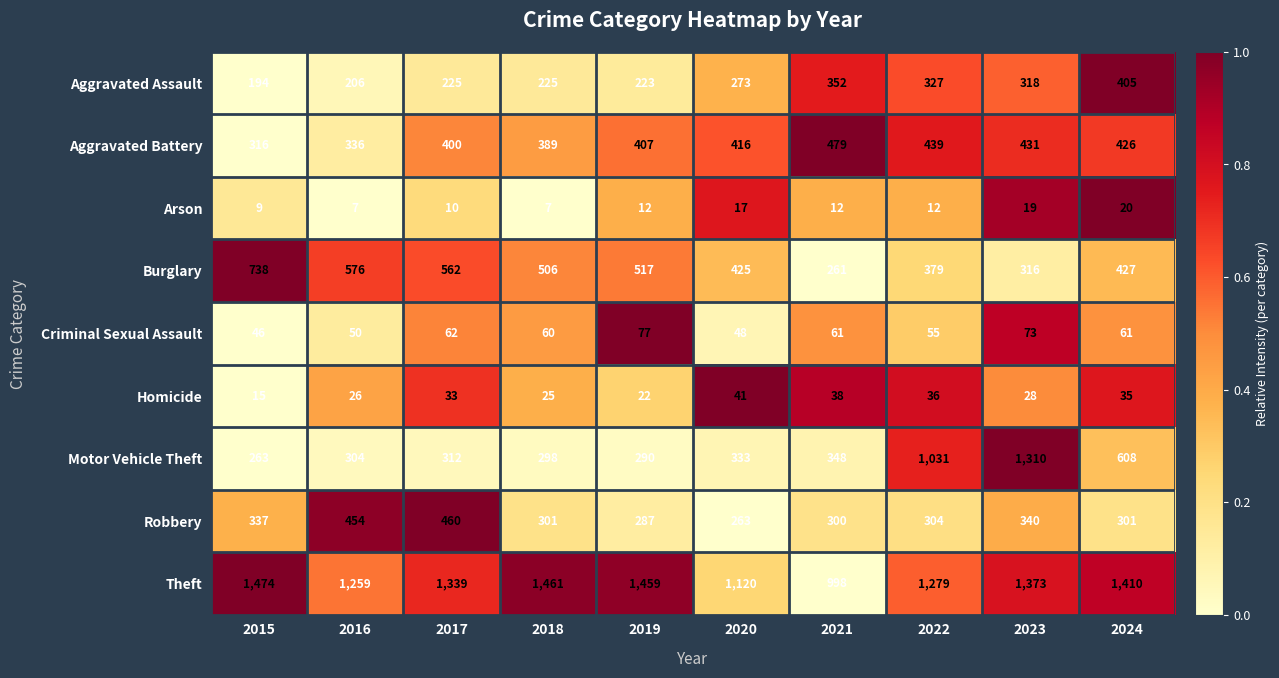

How many data points in Aggravated Assault are less than 273?

5